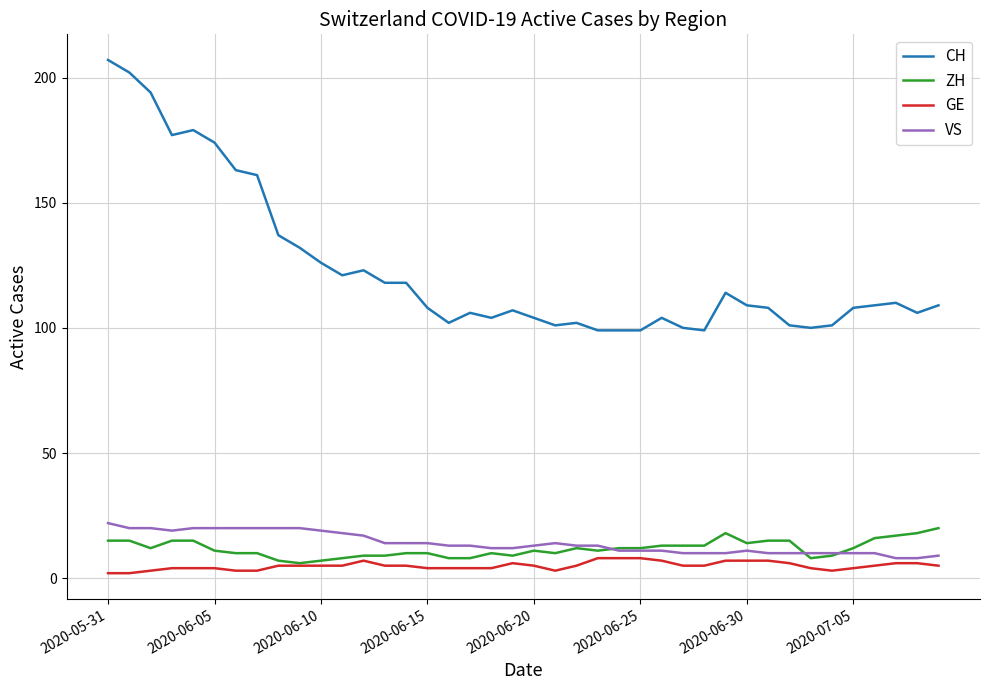

Which series has the largest range (max minus min)?

CH